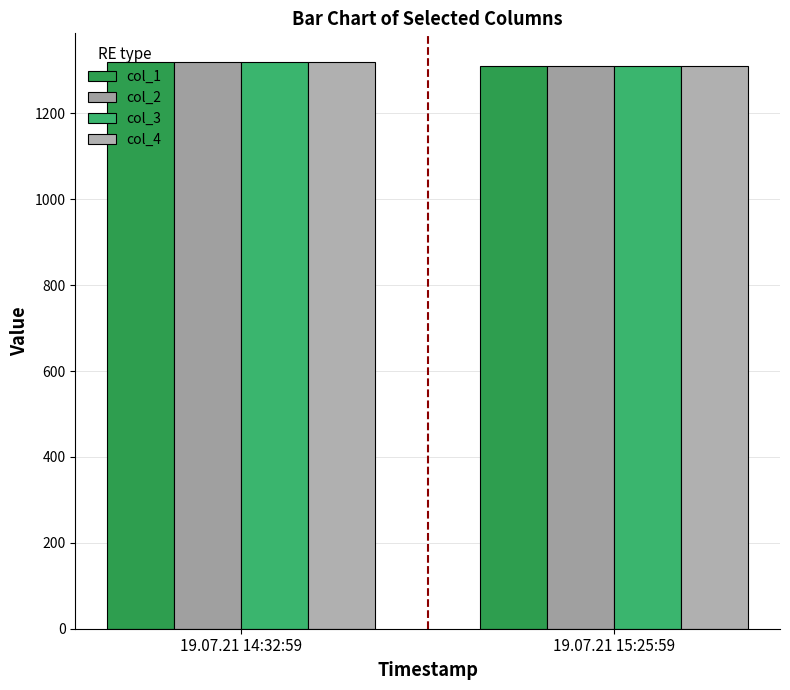

What is the maximum value shown in the chart?

1320.4